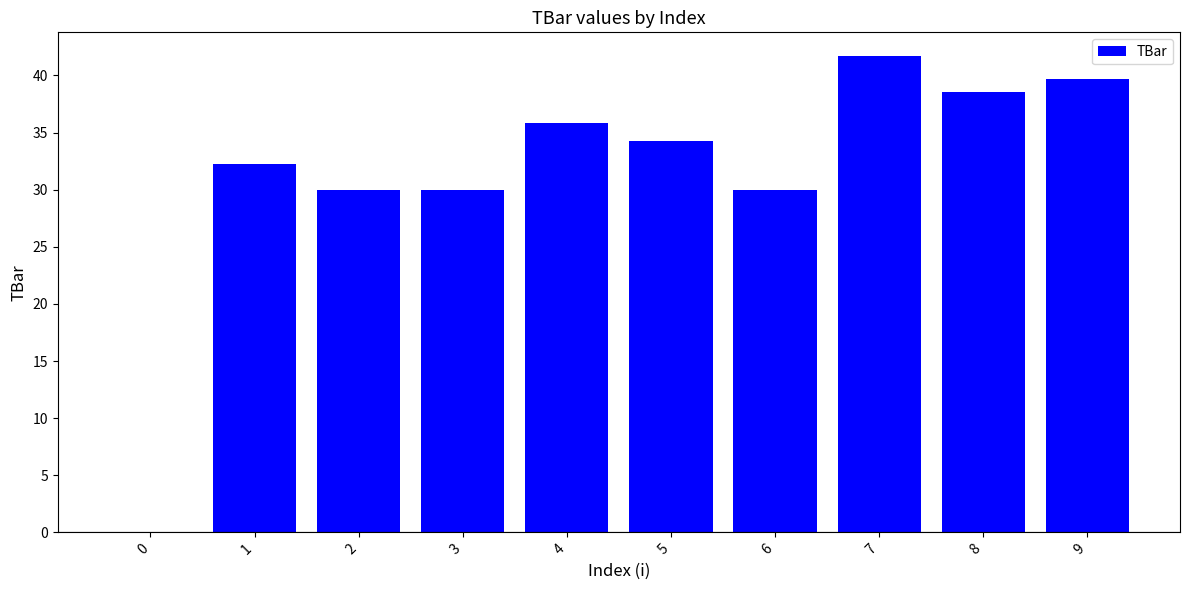

What is the change in value from 2 to 9?

+9.7